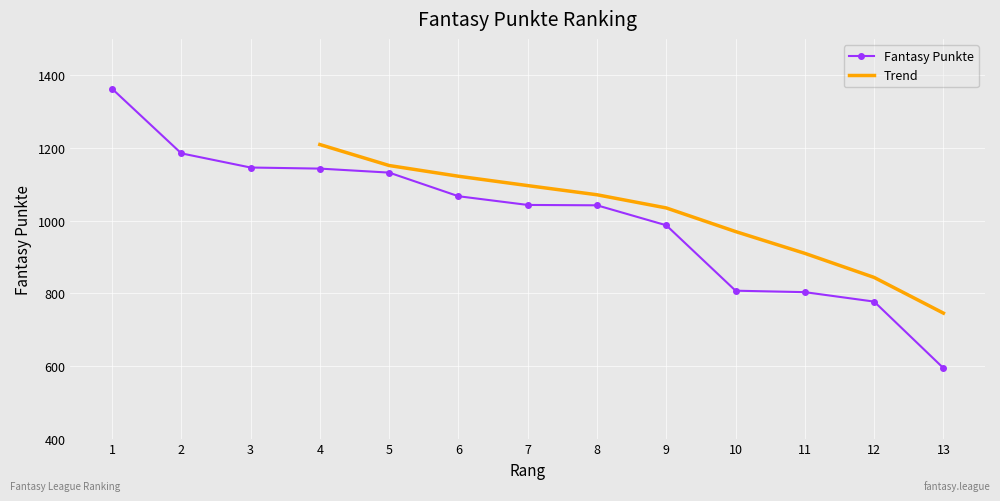

What is the maximum value for Fantasy Punkte?

1363